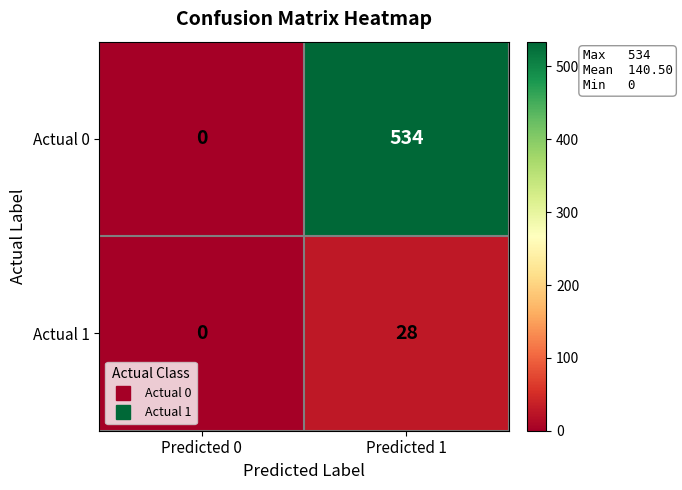

Is it true that Actual 1 equals 44 at Predicted 1?

False